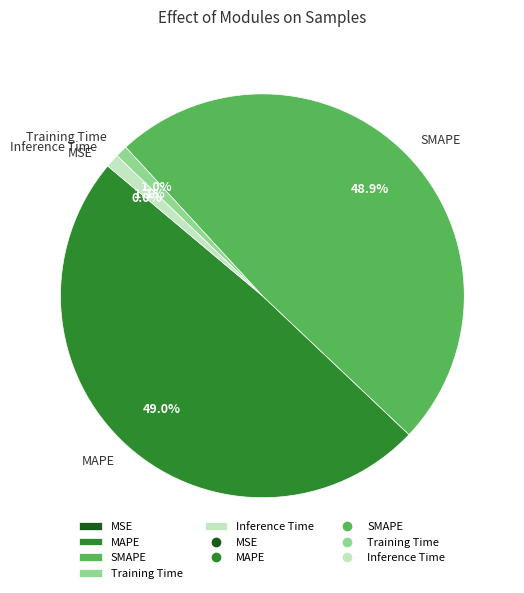

How much of the chart is everything except Training Time?

99.0%